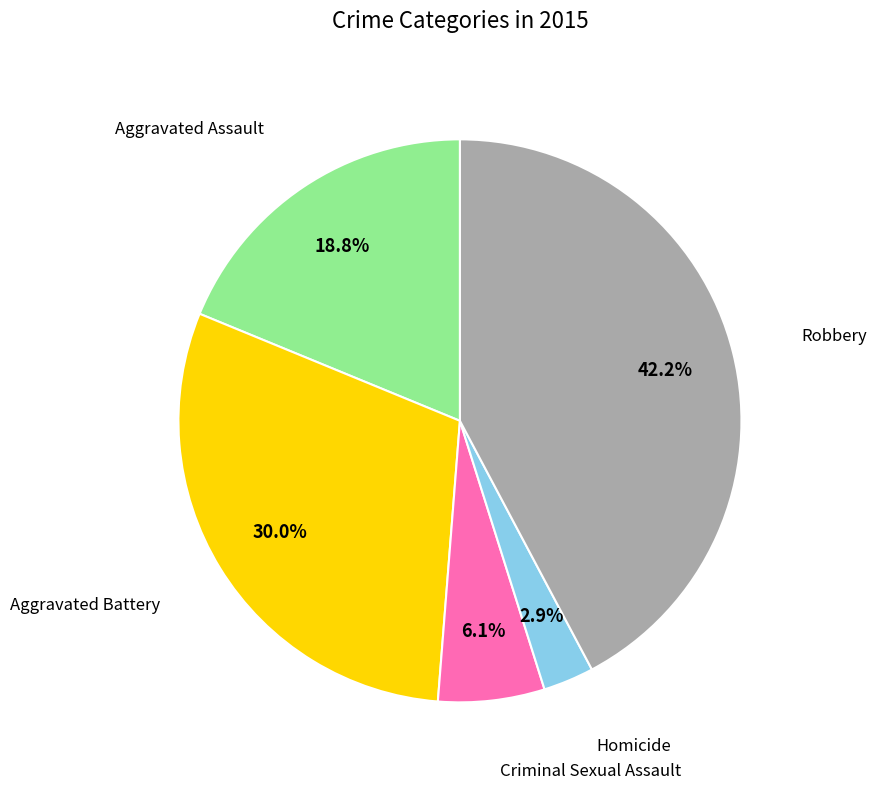

Is there a majority slice in this chart?

No